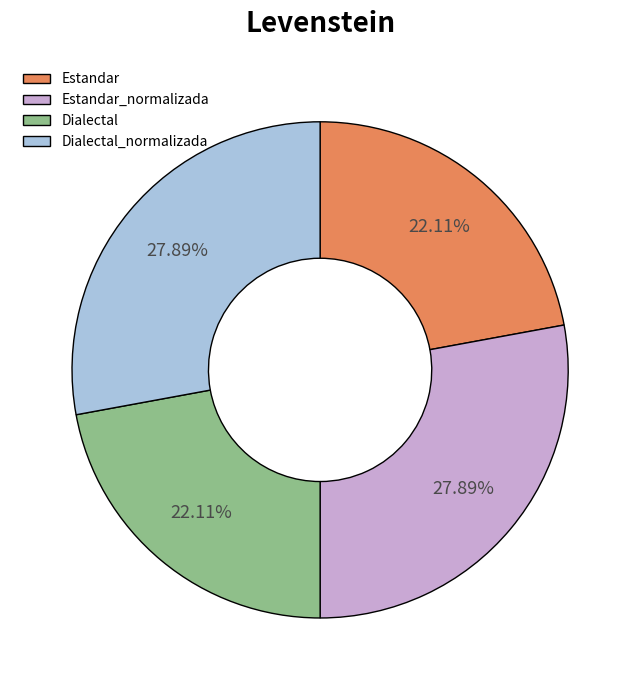

How many segments does this pie chart have?

4